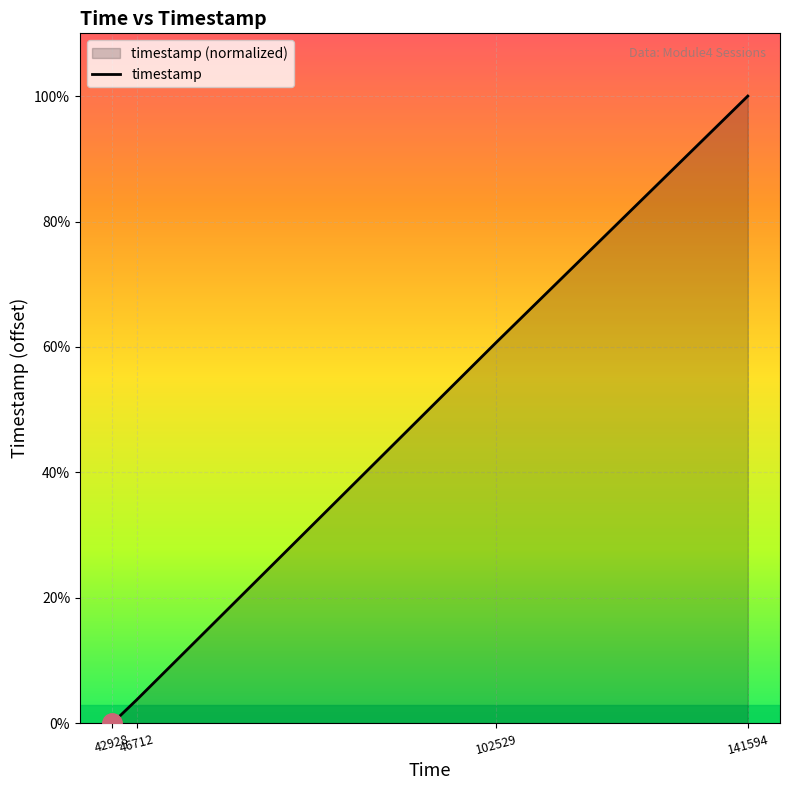

Reading left to right, extract all data points from this chart.

42928=0	46712=3668	102529=59775	141594=98457